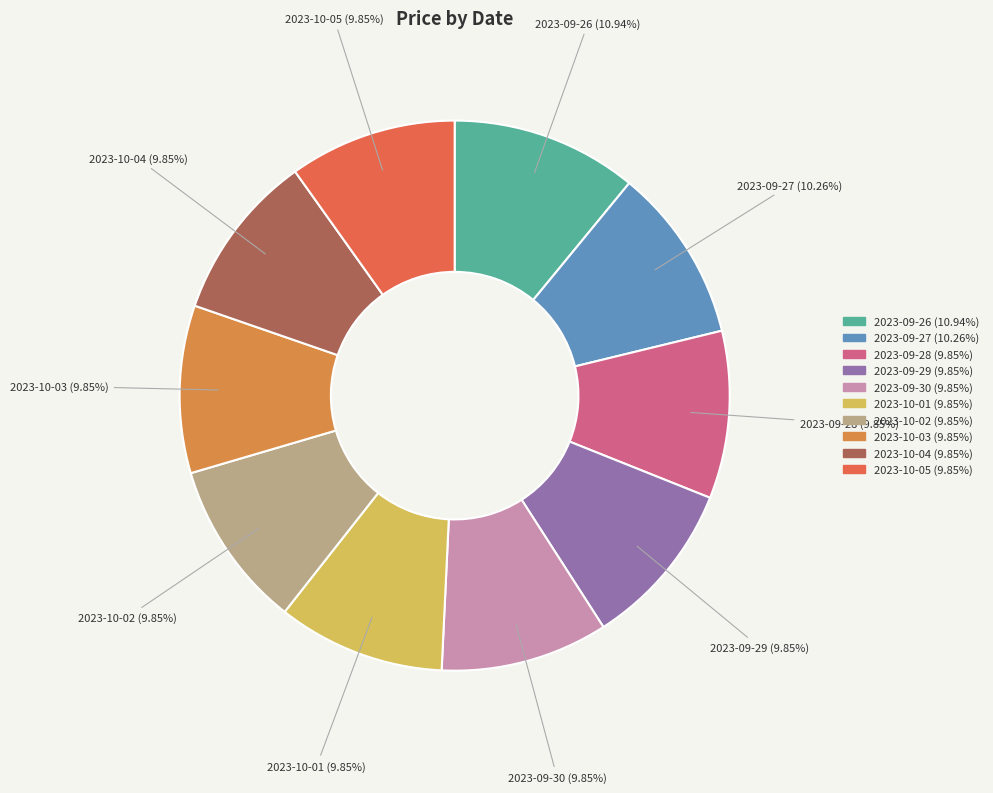

Does 2023-10-04 account for over 50% of the chart?

No